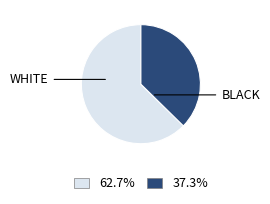

Is there a majority slice in this chart?

Yes